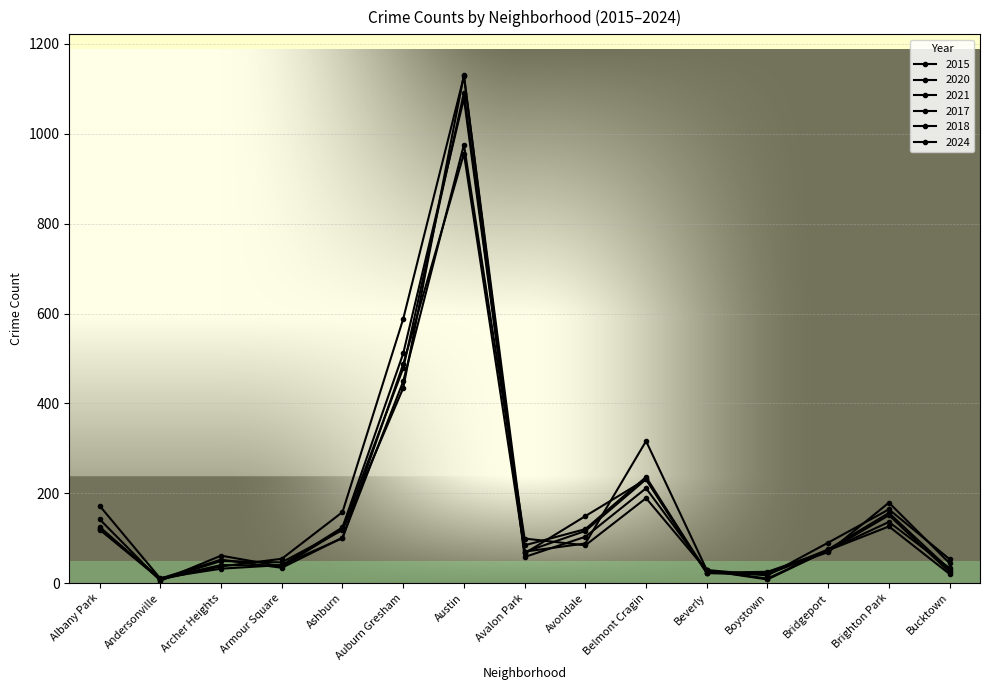

How many values in the 2024 series are below 88?

7